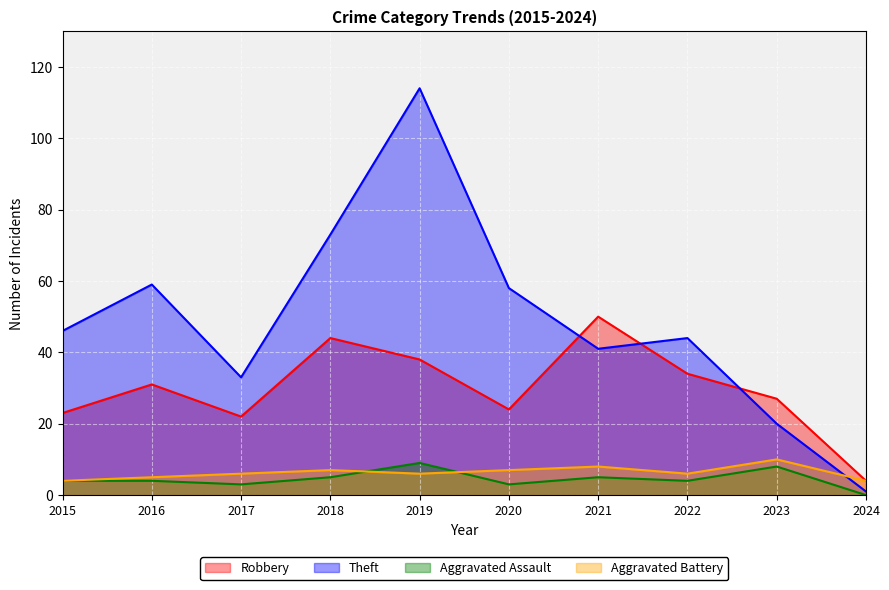

True or false: Robbery has more than 2 interior local peaks.

True